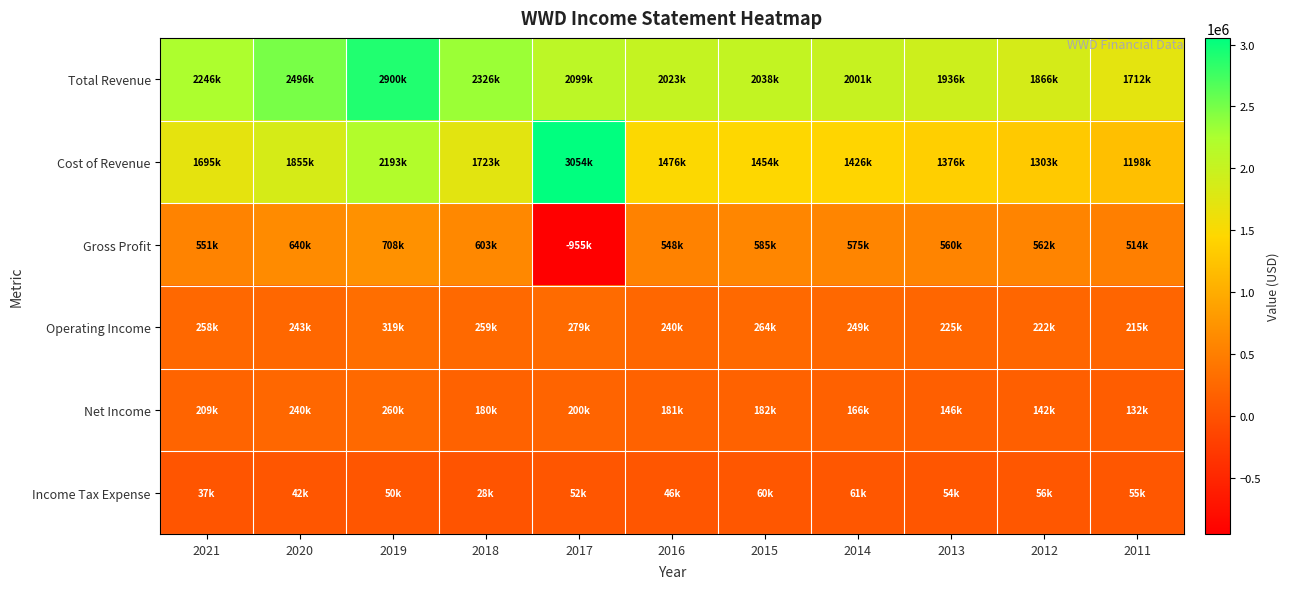

Reading left to right, list all the values displayed in this chart.

Total Revenue: 2021=2245800	2020=2495700	2019=2900200	2018=2325900	2017=2098700	2016=2023100	2015=2038300	2014=2001200	2013=1936000	2012=1865600	2011=1711700
Cost of Revenue: 2021=1694800	2020=1855400	2019=2192700	2018=1722800	2017=3053700	2016=1475500	2015=1453700	2014=1425800	2013=1376300	2012=1303300	2011=1198200
Gross Profit: 2021=551100	2020=640200	2019=707500	2018=603100	2017=-955000	2016=547500	2015=584600	2014=575400	2013=559700	2012=562300	2011=513500
Operating Income: 2021=257800	2020=242900	2019=318800	2018=259300	2017=278700	2016=239500	2015=264400	2014=249100	2013=225000	2012=222200	2011=214700
Net Income: 2021=208600	2020=240400	2019=259600	2018=180400	2017=200500	2016=180800	2015=181500	2014=165800	2013=145900	2012=141600	2011=132200
Income Tax Expense: 2021=37200	2020=41500	2019=50400	2018=28300	2017=52200	2016=45600	2015=59500	2014=61400	2013=53600	2012=56200	2011=55300